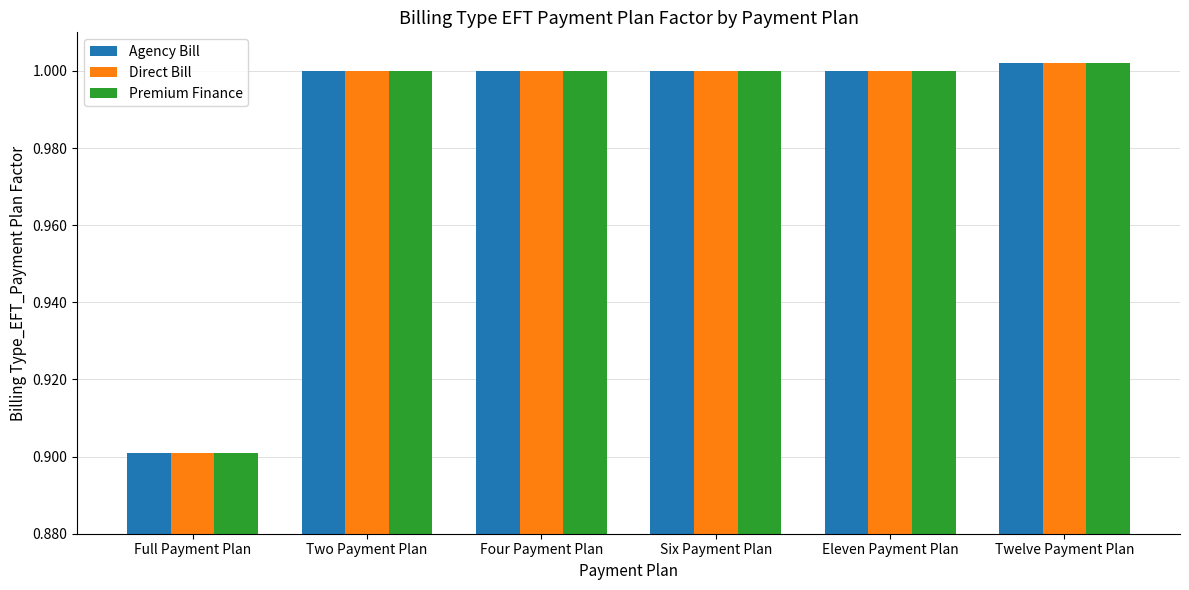

Which category has the highest value across all series?

Twelve Payment Plan